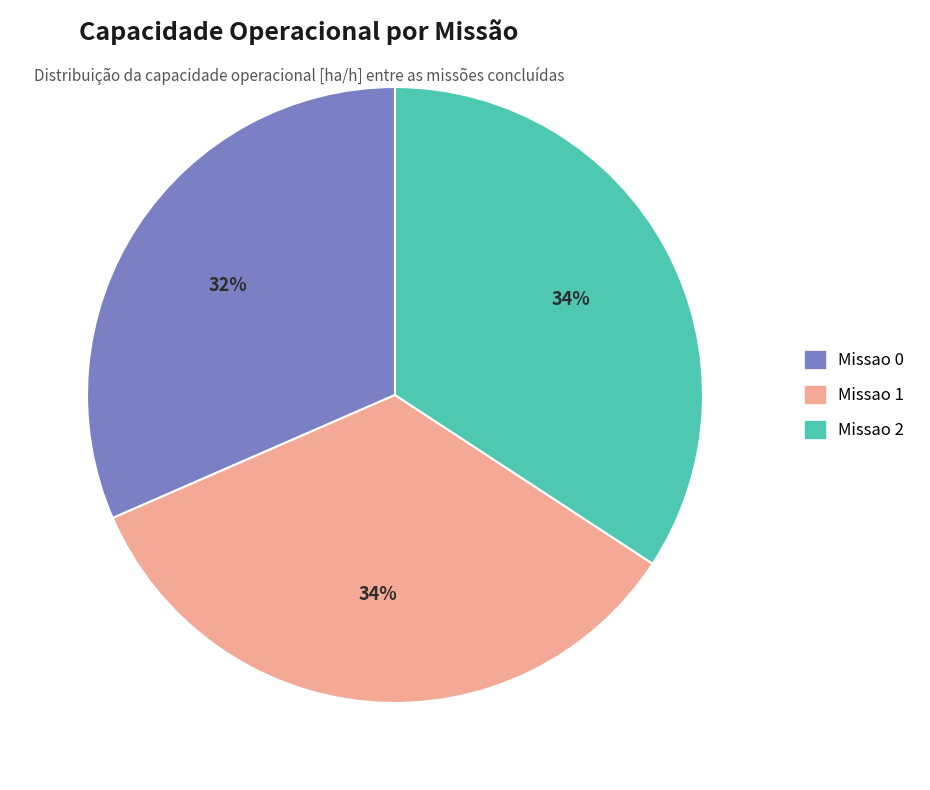

Does any single category account for the majority?

No